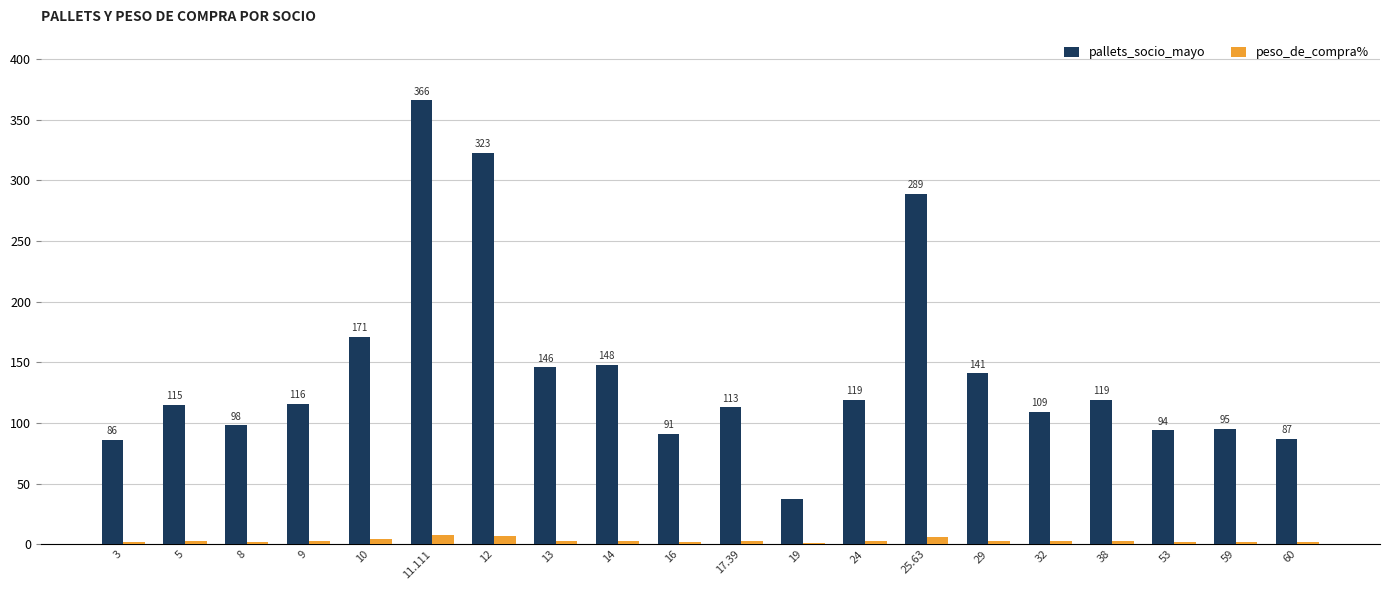

At which label is pallets_socio_mayo closest to 201?

10